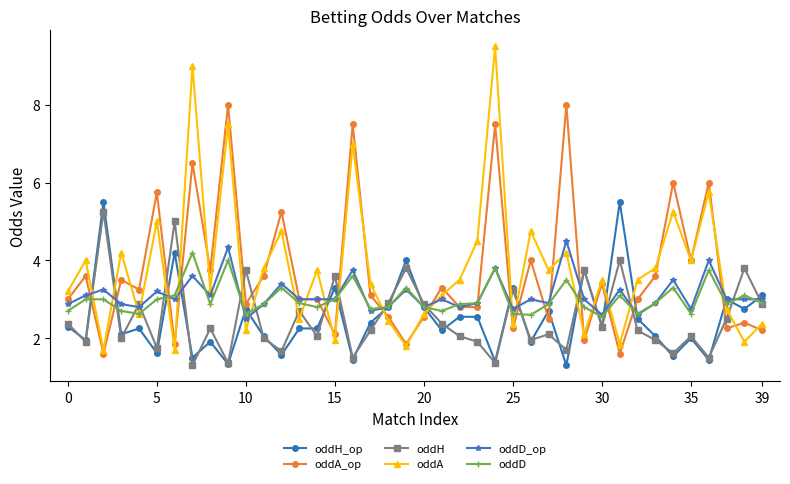

What is the difference between the maximum and minimum values in the oddD_op series?

2.0